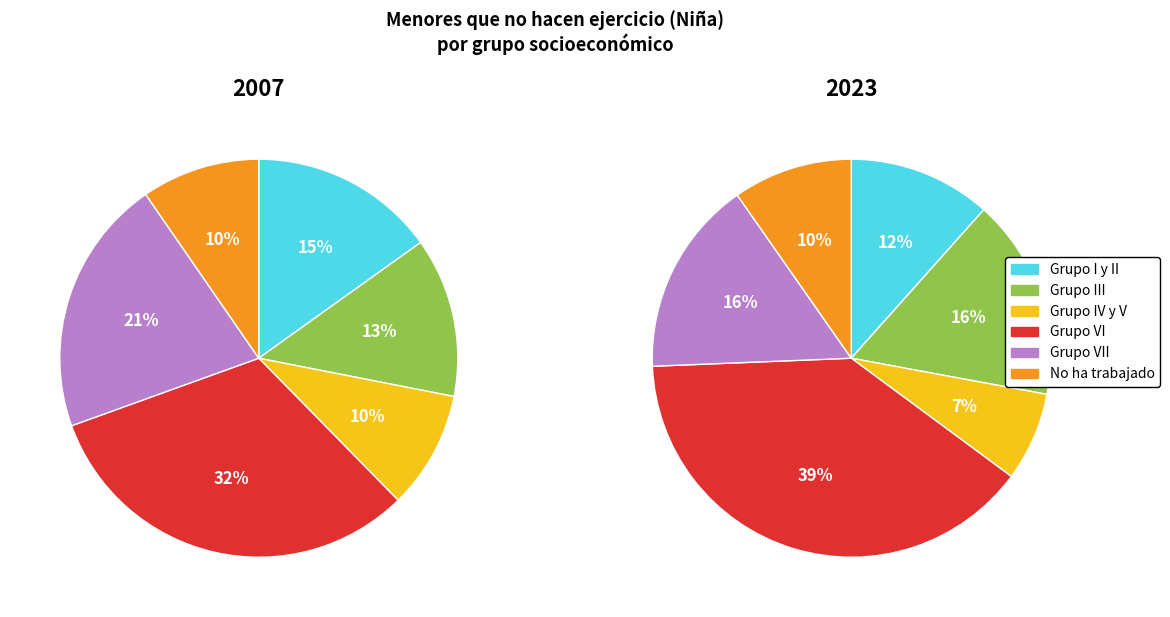

True or false: Grupo VII accounts for 5% of the total.

False